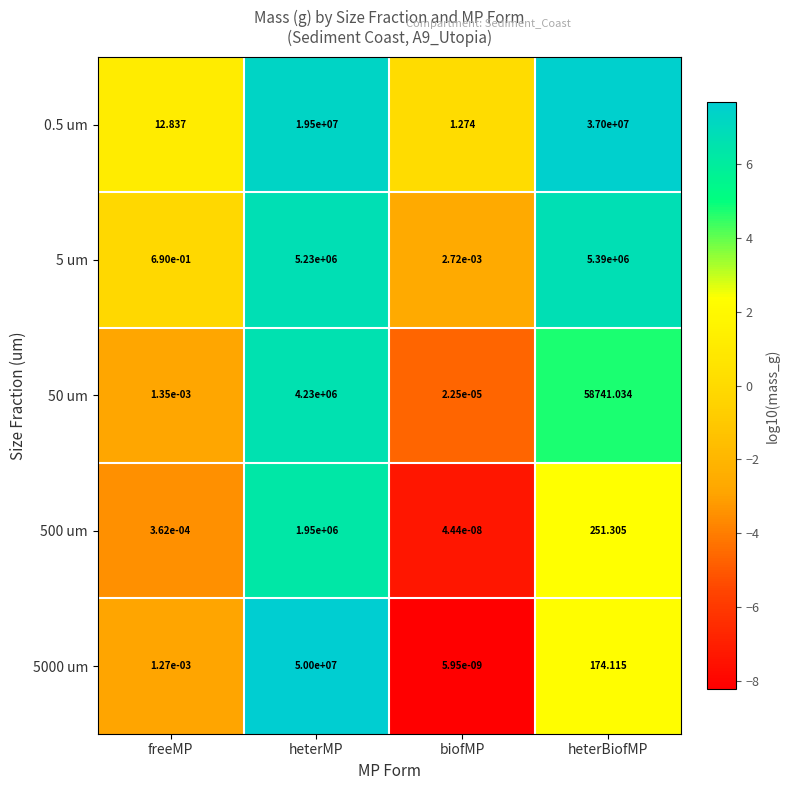

Which category has the highest value in the 5 um series?

heterBiofMP